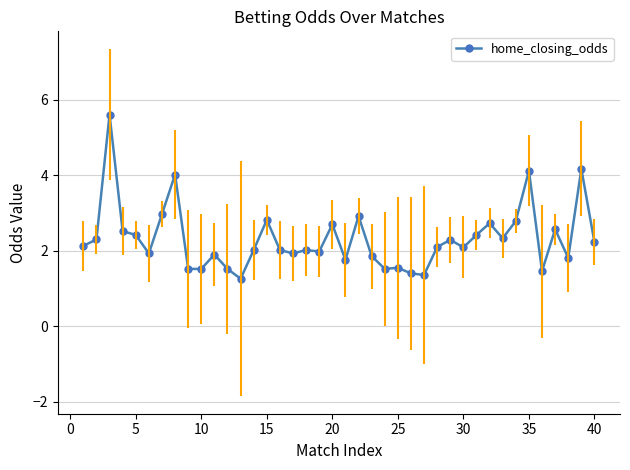

What is the greatest value displayed?

5.6